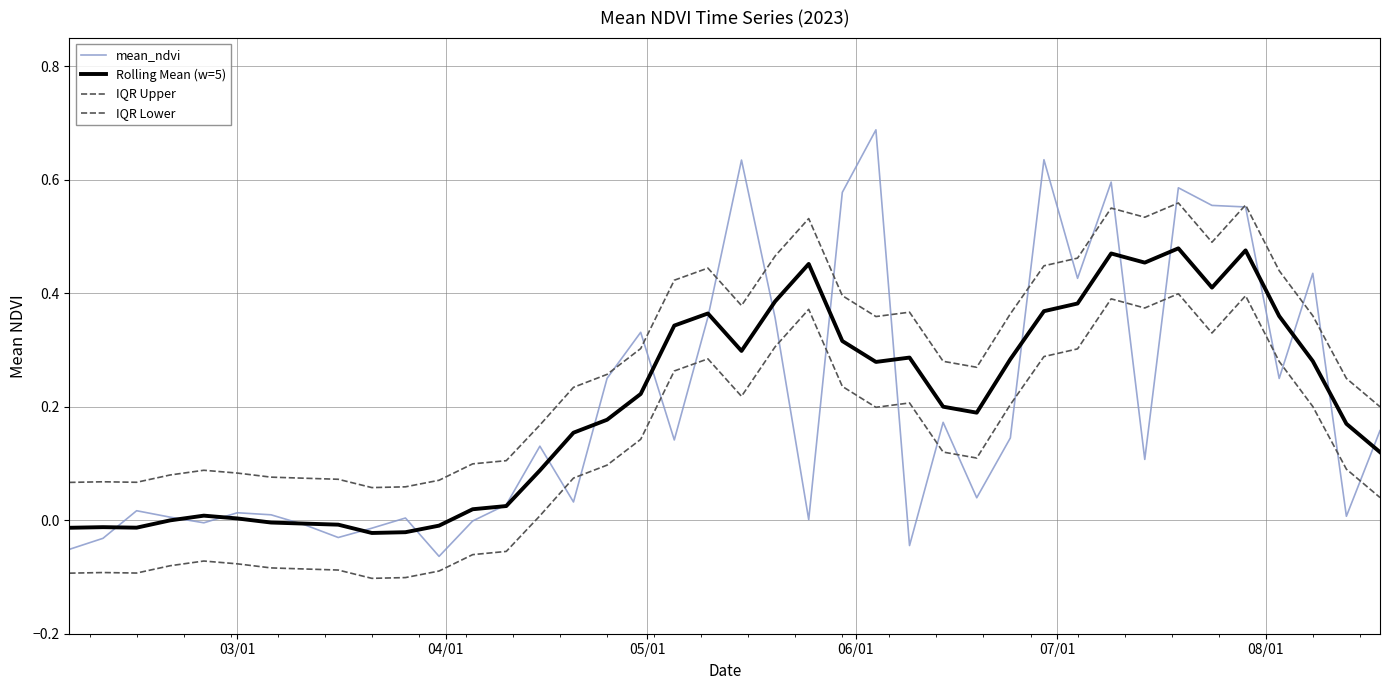

How many intersections are there between mean_ndvi and Rolling Mean (w=5)?

21